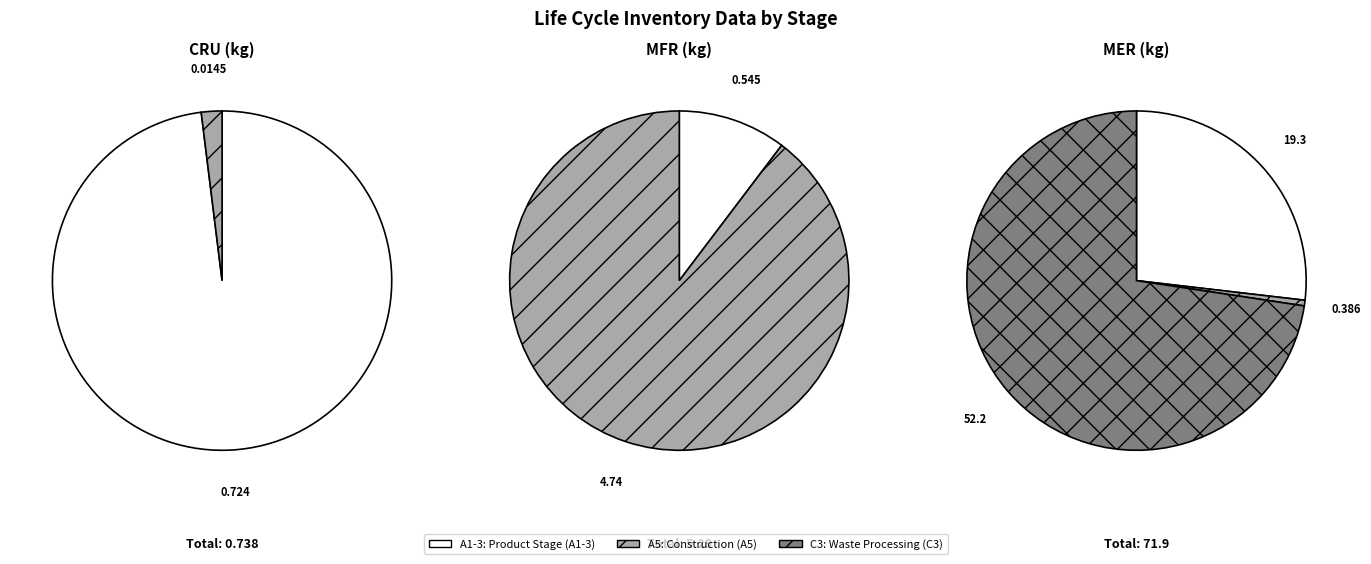

How many slices are in this pie chart?

7